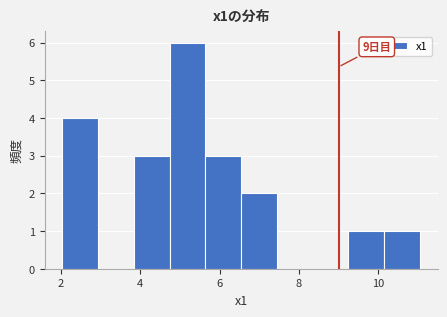

Over which range of the x-axis is the bar tallest?

4.8 to 5.6